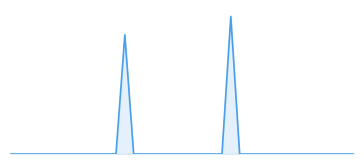

Does the chart have visible grid lines?

No